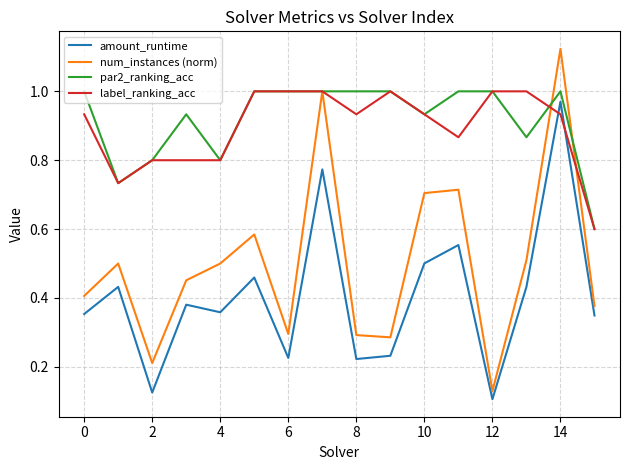

True or false: amount_runtime and num_instances (norm) cross at least once.

False